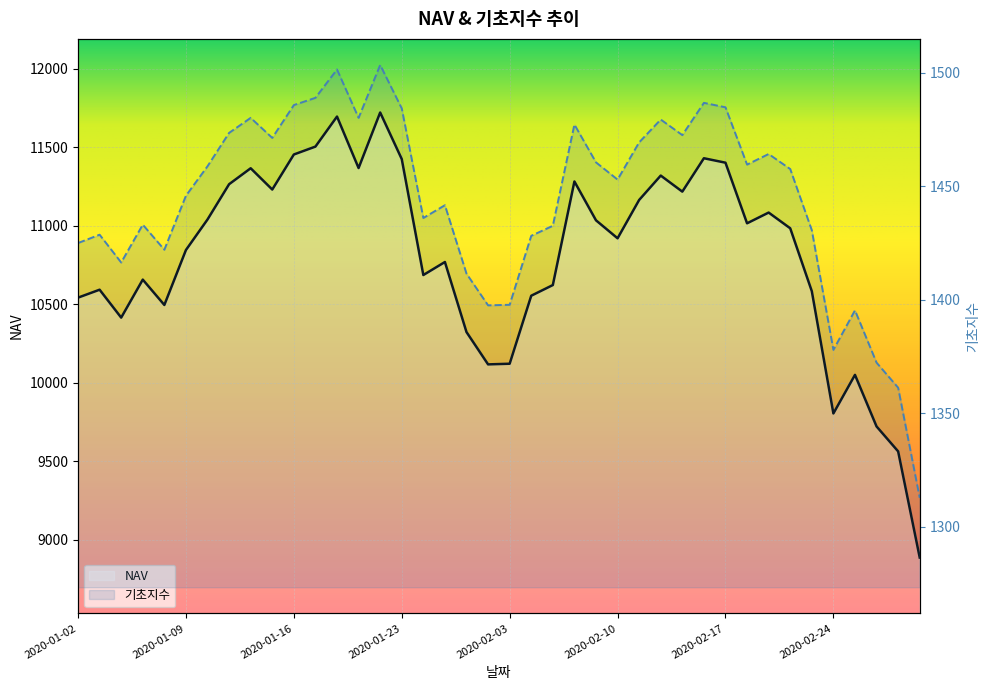

How many interior local peaks does the 기초지수 series have?

11